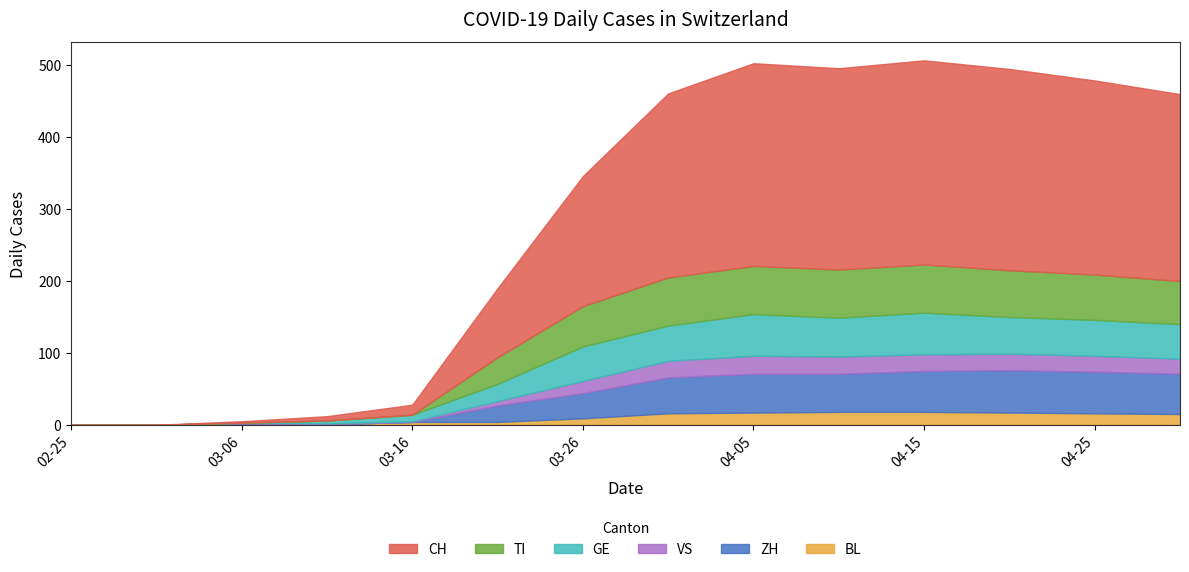

Rank the series by their maximum value, from highest to lowest.

CH, TI, ZH, GE, VS, BL